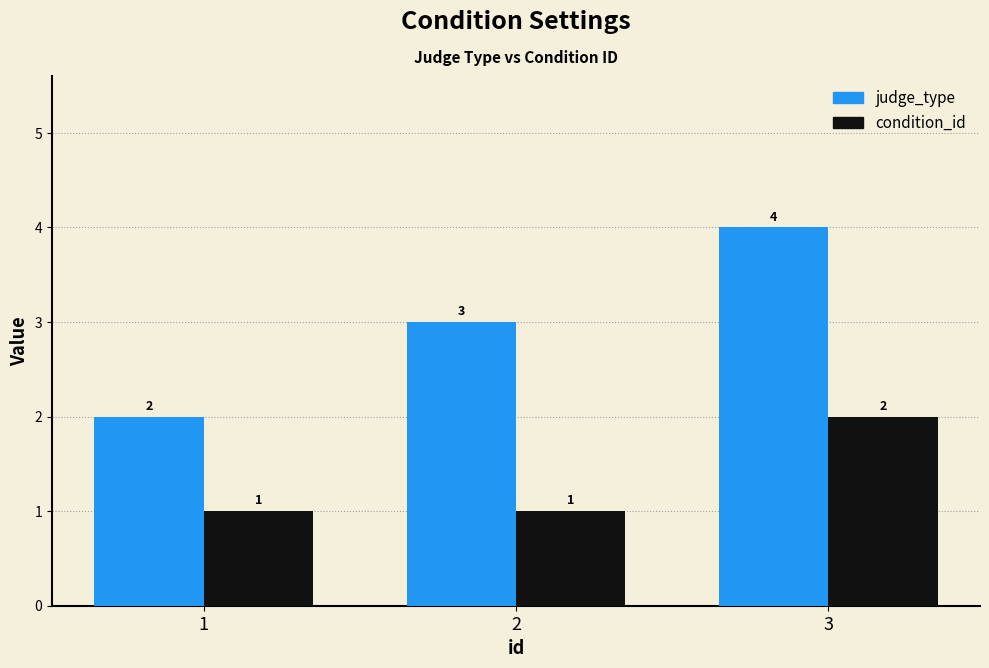

Which series has the largest total across all categories?

judge_type